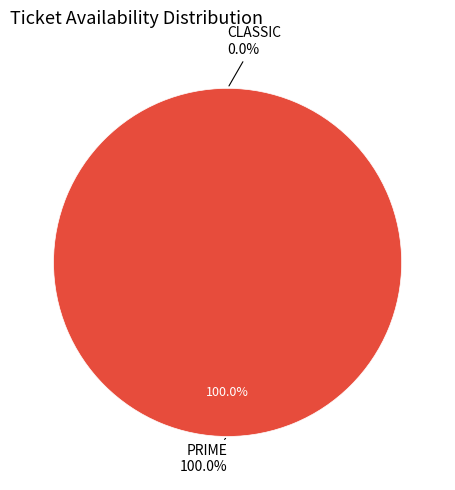

To the nearest percent, what percentage of the pie is PRIME?

100%